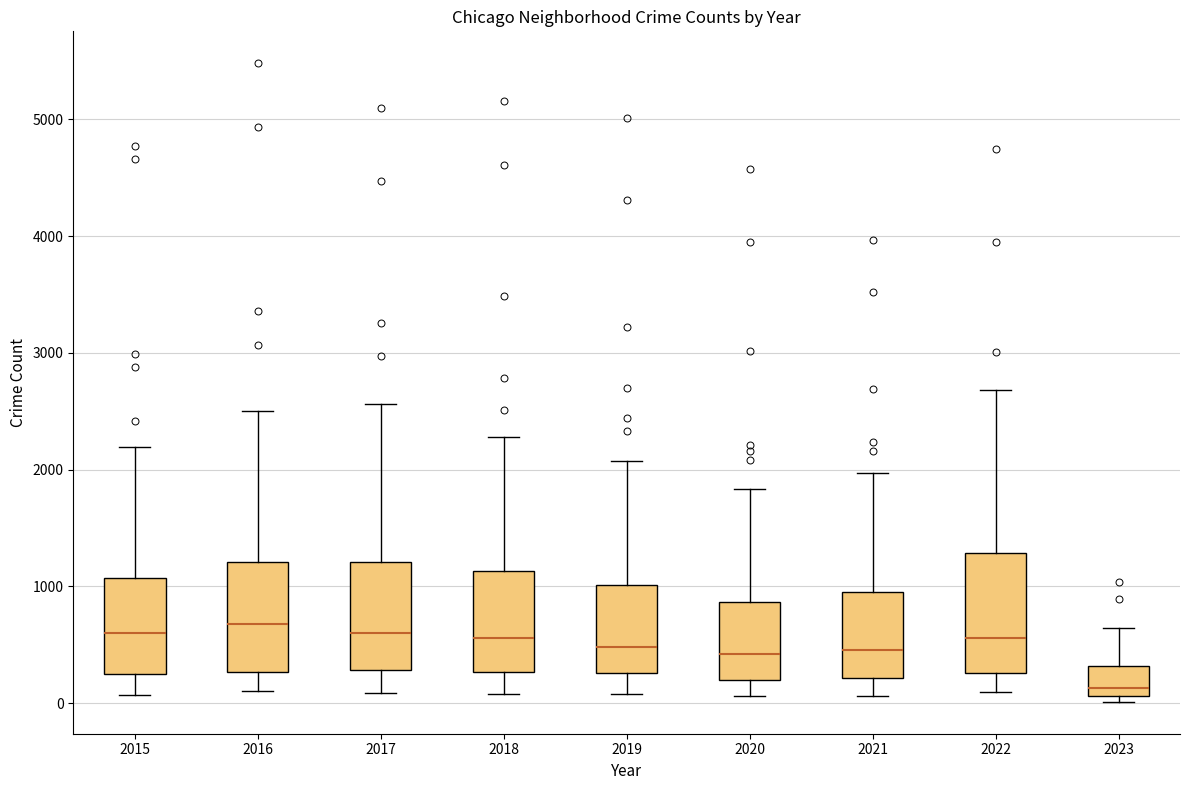

Where is the upper edge of the box at x = 2022 on the y-axis? The values are not printed on the chart, so give them approximately, as read against the axis.

1300